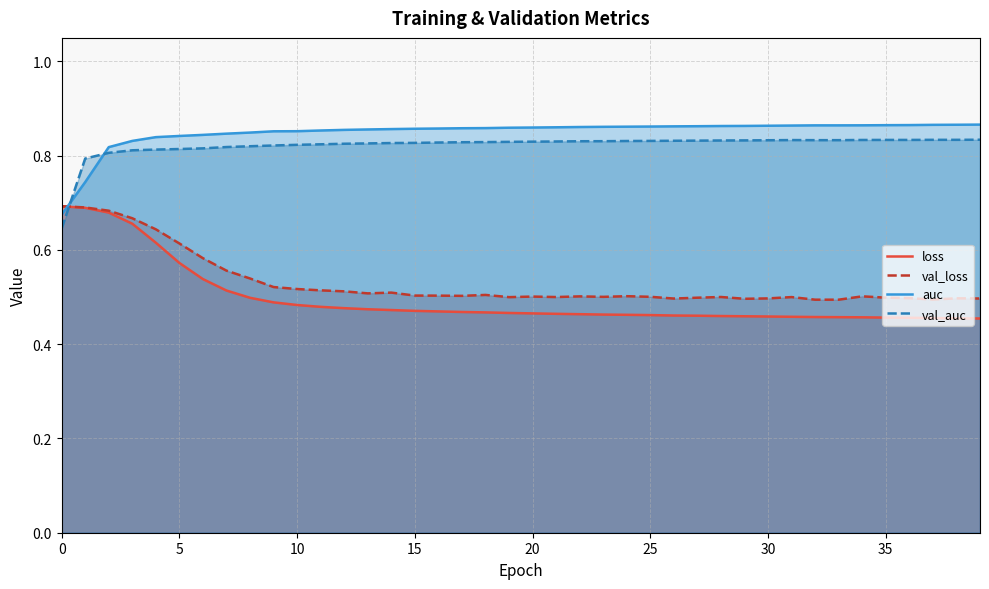

After their last crossing, which series has the higher values: auc or val_auc?

auc